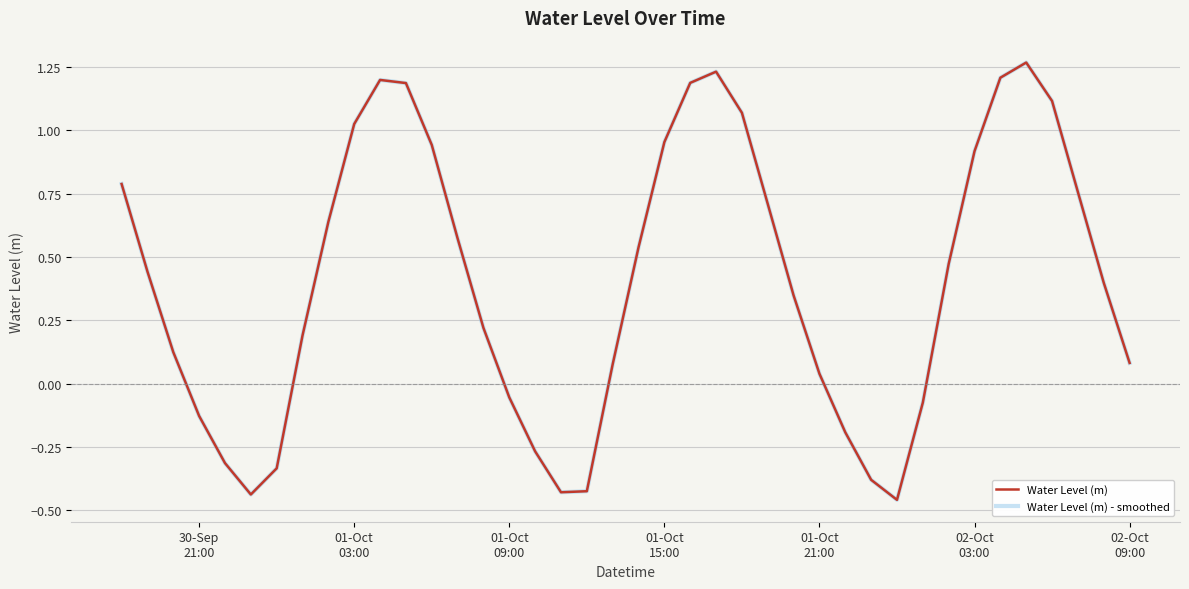

Is this an area chart (filled region under the line)?

No